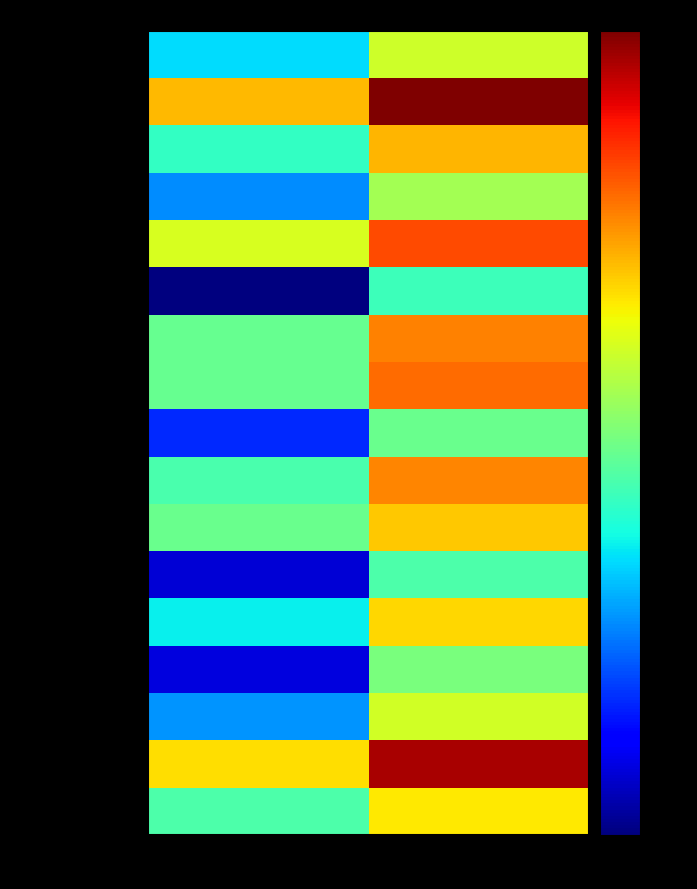

Reading left to right, extract all data points from this chart.

Chevrolet: Month Volume (2023)=104	YTD Volume (2023)=711
Ford: Month Volume (2023)=1666	YTD Volume (2023)=14498
GWM: Month Volume (2023)=178	YTD Volume (2023)=1742
Hyundai: Month Volume (2023)=58	YTD Volume (2023)=493
Isuzu Ute: Month Volume (2023)=795	YTD Volume (2023)=4027
Jeep: Month Volume (2023)=8	YTD Volume (2023)=191
LDV: Month Volume (2023)=282	YTD Volume (2023)=2648
Mazda: Month Volume (2023)=283	YTD Volume (2023)=3112
Mercedes-Benz Vans: Month Volume (2023)=28	YTD Volume (2023)=292
Mitsubishi: Month Volume (2023)=214	YTD Volume (2023)=2537
Nissan: Month Volume (2023)=294	YTD Volume (2023)=1500
Peugeot: Month Volume (2023)=14	YTD Volume (2023)=224
RAM: Month Volume (2023)=122	YTD Volume (2023)=1342
Renault: Month Volume (2023)=15	YTD Volume (2023)=336
SsangYong: Month Volume (2023)=61	YTD Volume (2023)=746
Toyota: Month Volume (2023)=1242	YTD Volume (2023)=10846
Volkswagen: Month Volume (2023)=224	YTD Volume (2023)=1154